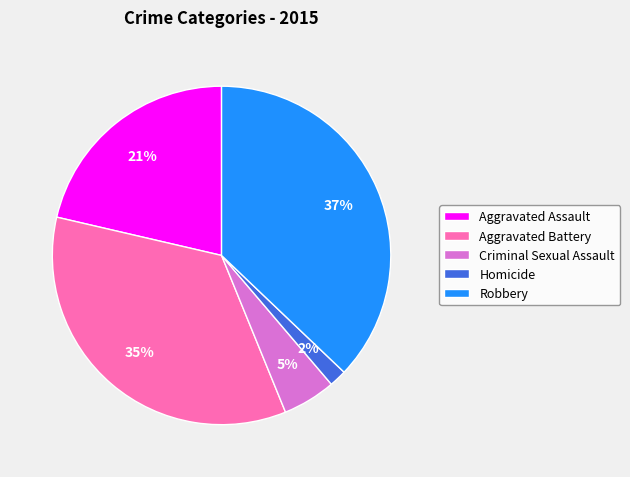

To the nearest percent, what portion does Homicide represent?

2%